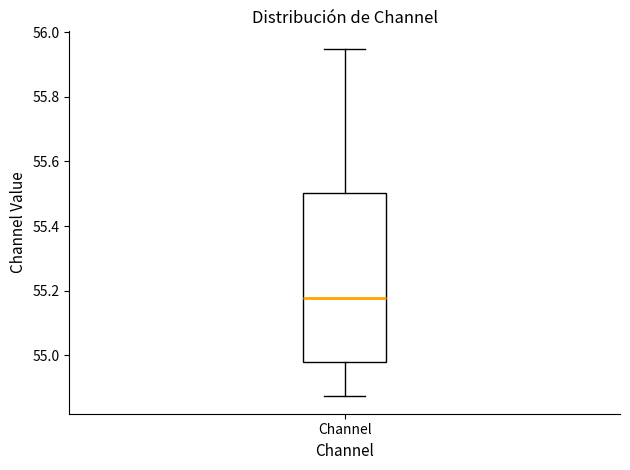

Transcribe this box plot: give where the median line is, the range the box spans, and where the two whiskers end, as read against the y-axis. The values are not printed on the chart, so give them approximately, as read against the axis.

median 55.18, box 54.98 to 55.50, whiskers 54.88 to 55.94